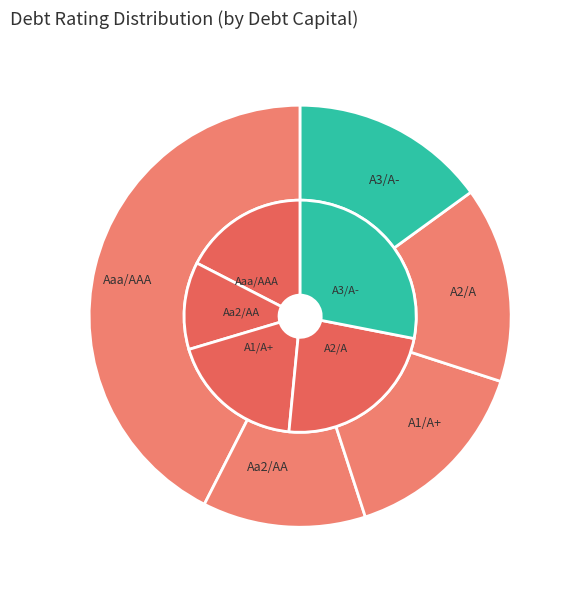

What portion of the pie excludes A3/A-?

83.8%